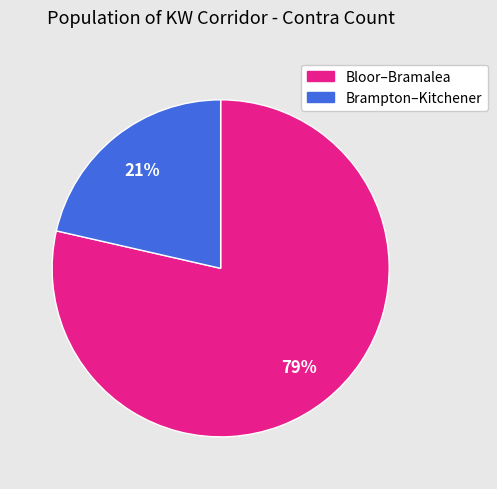

Count the number of slices in the pie.

2